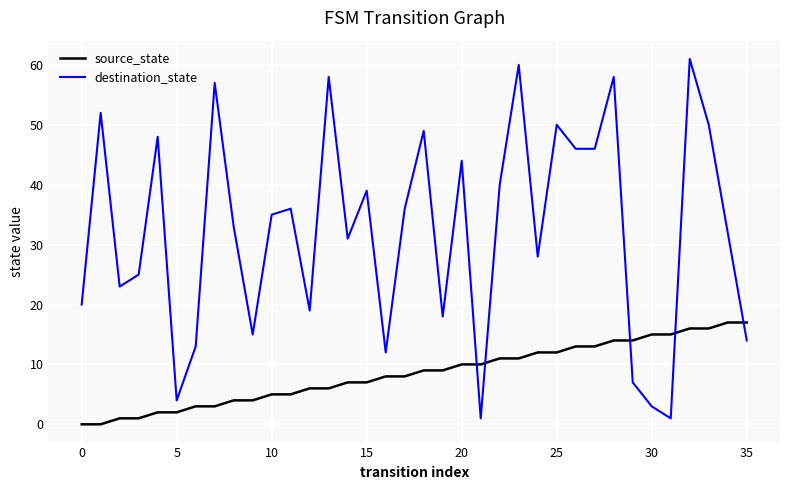

What are all the series names shown in the legend?

source_state, destination_state